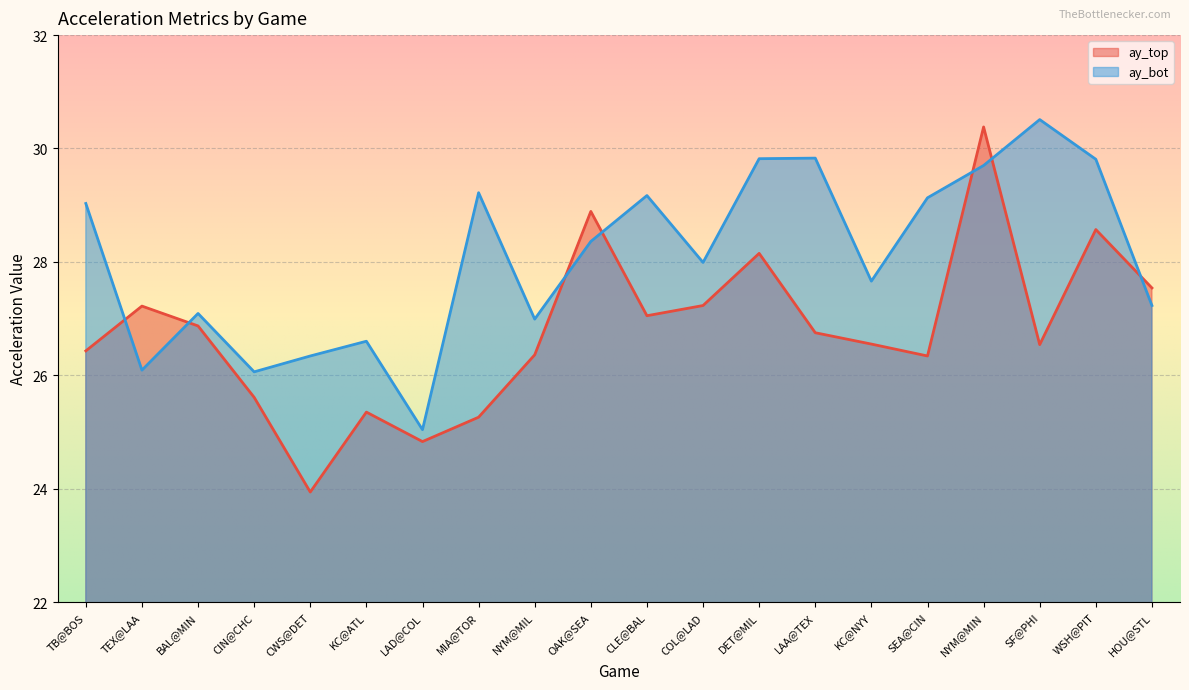

Which has a higher value, SEA@CIN or KC@ATL?

SEA@CIN